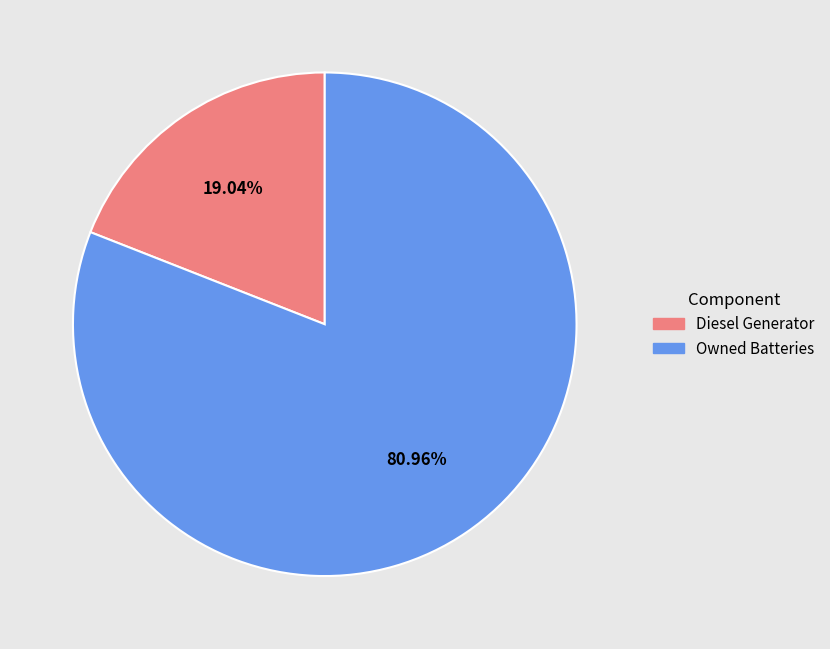

Which has a higher value, Diesel Generator or Owned Batteries?

Owned Batteries